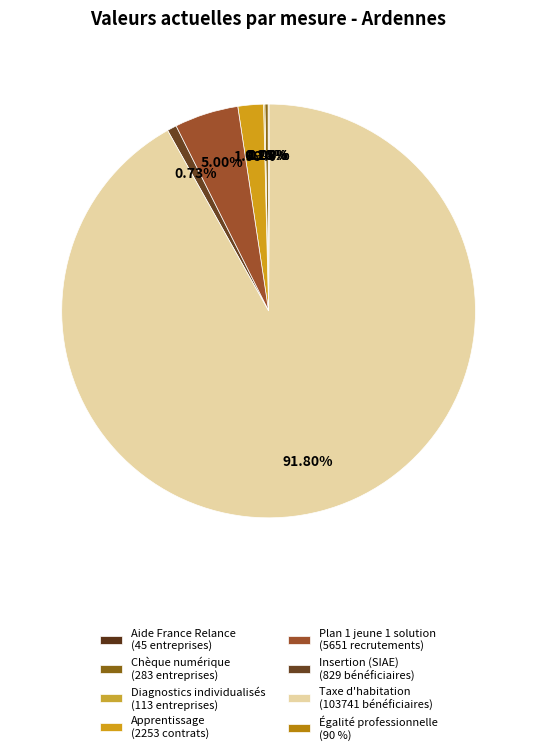

Which category has the smallest portion of the pie?

Aide de France Relance aux entreprises